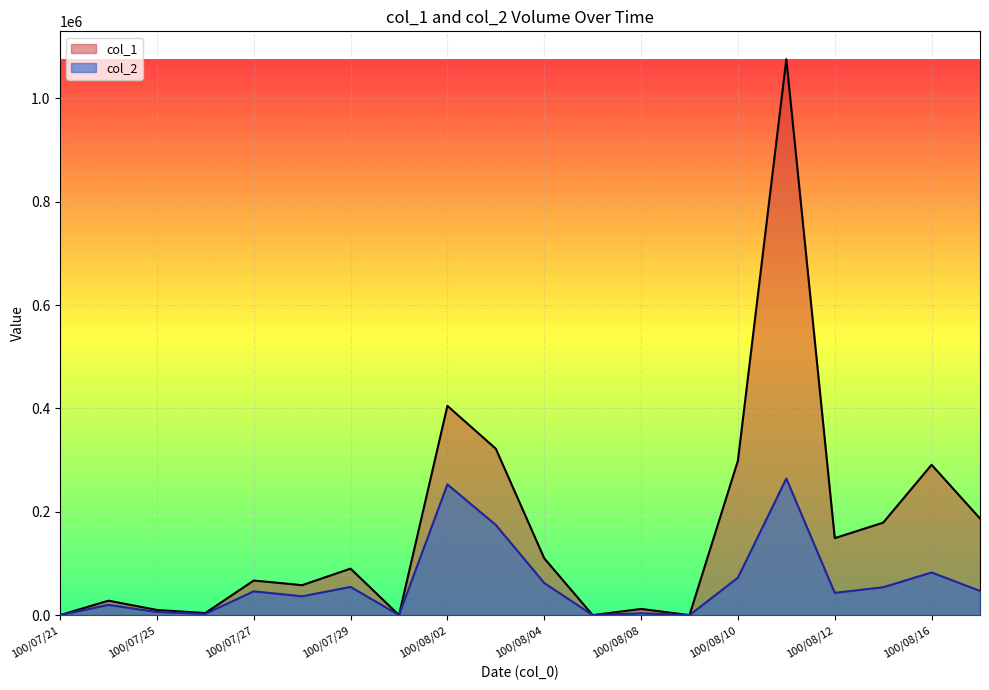

Where is col_1 nearest to the value 538000?

100/08/02